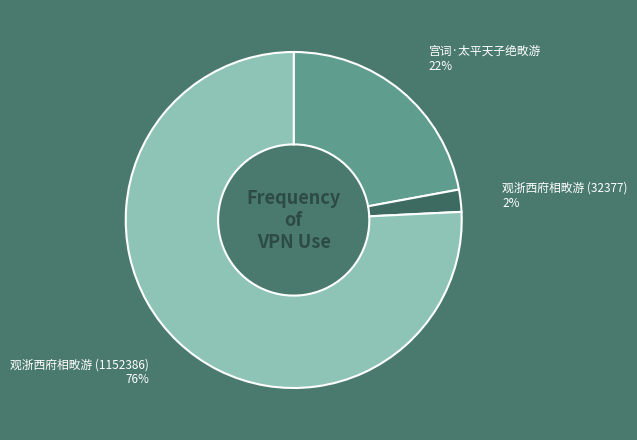

To the nearest percent, what is the difference between the largest and smallest slice percentages?

74%